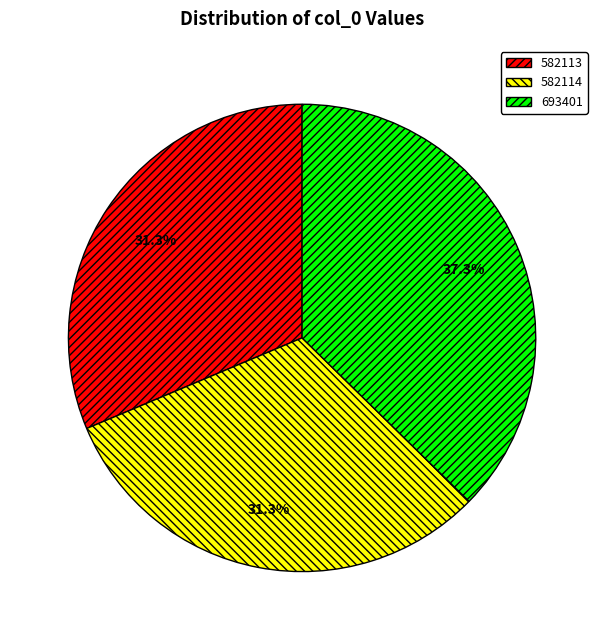

Does 582113 account for over 50% of the chart?

No